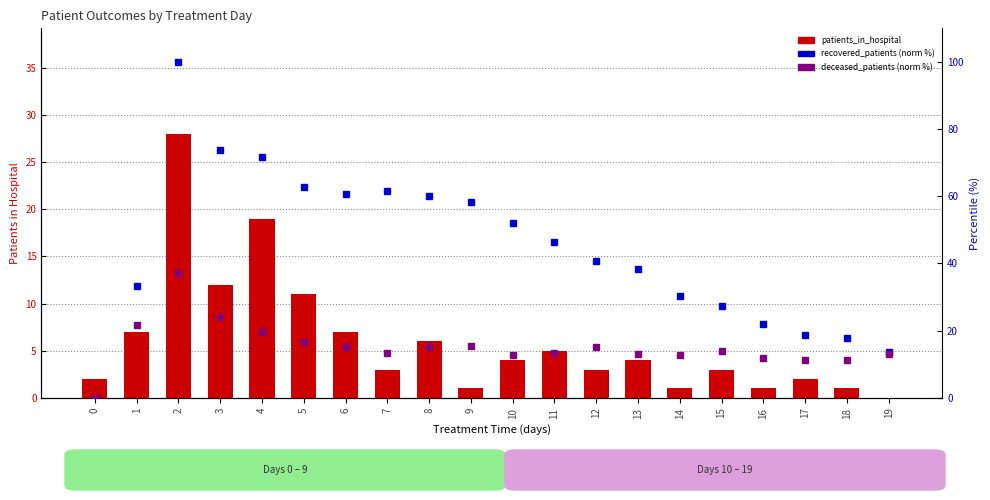

At which label does recovered_patients (norm %) first exceed 46?

2